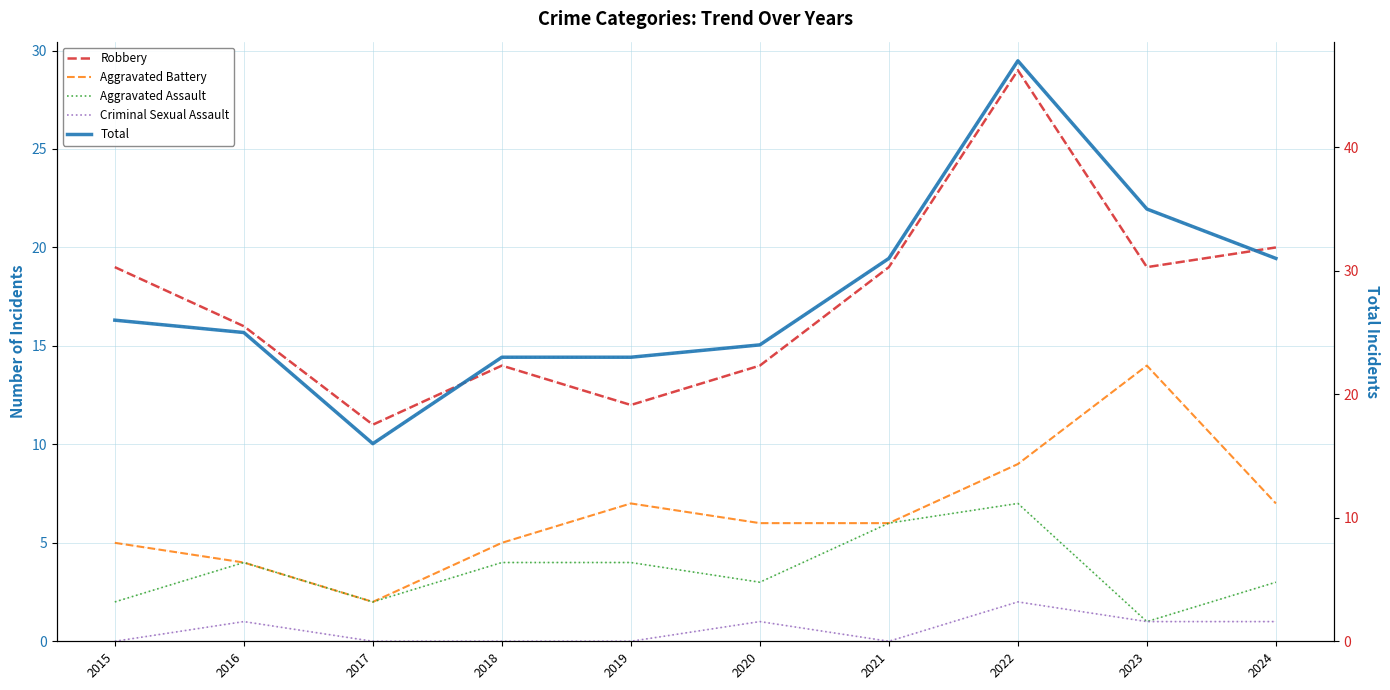

Is it true that Aggravated Battery equals 6 at 2020?

True